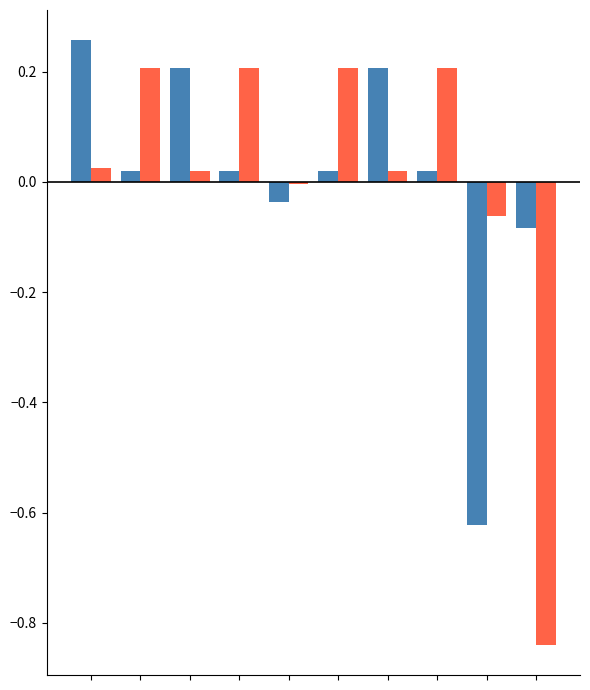

Are the bars grouped side by side (vs. stacked)?

Yes